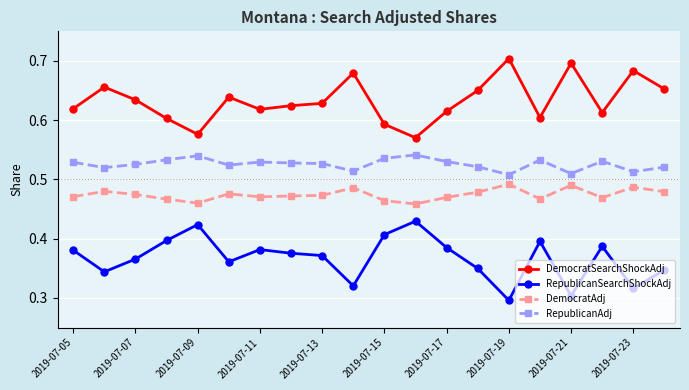

True or false: DemocratSearchShockAdj and RepublicanSearchShockAdj intersect in this chart.

False